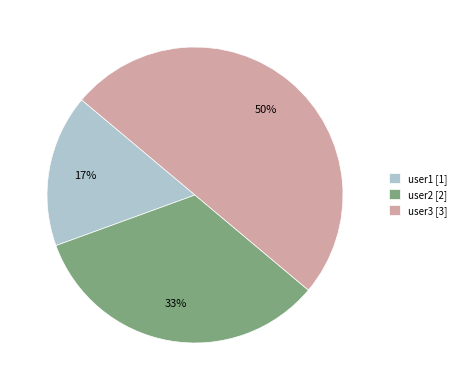

Is it true that user3 is 39% of the pie?

False